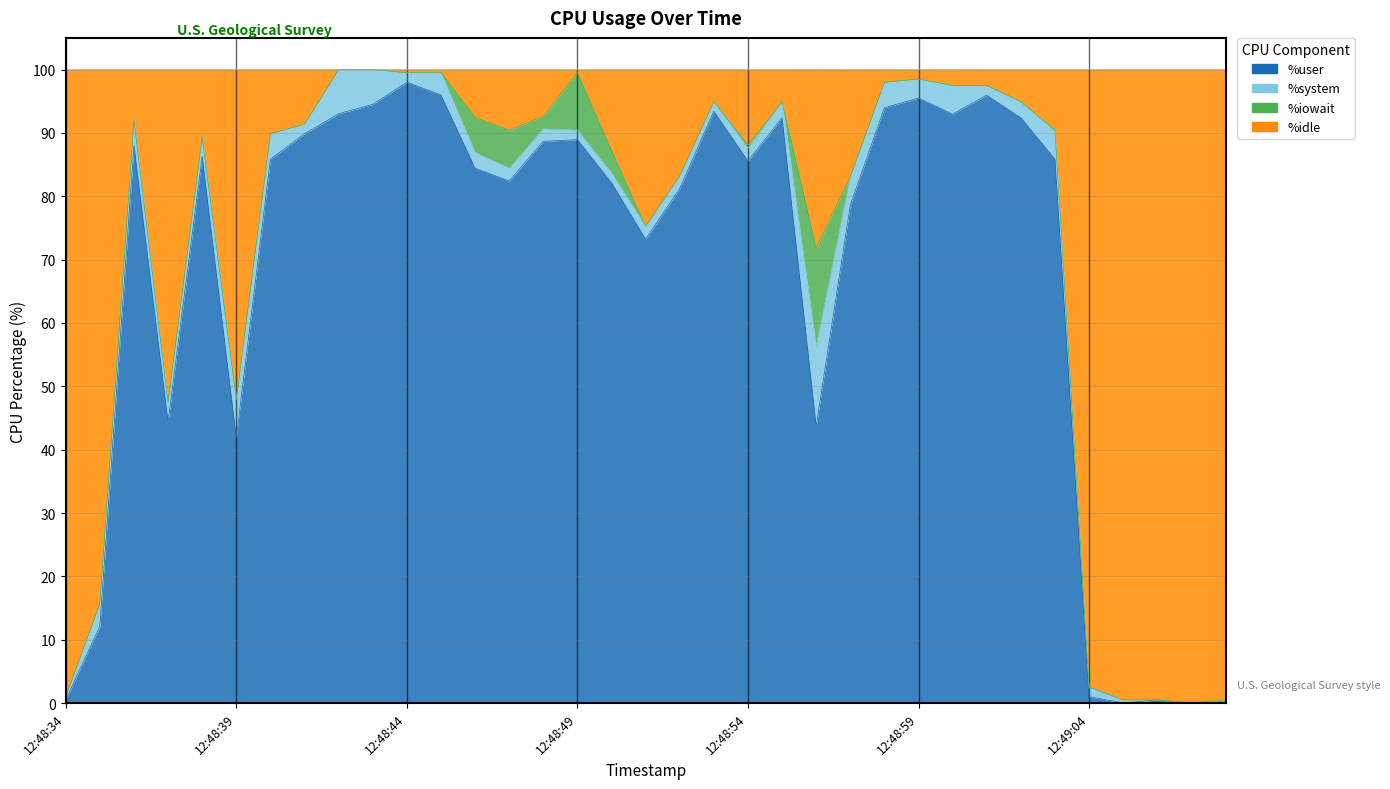

Between 12:48:42 and 12:49:07, which is larger?

12:48:42